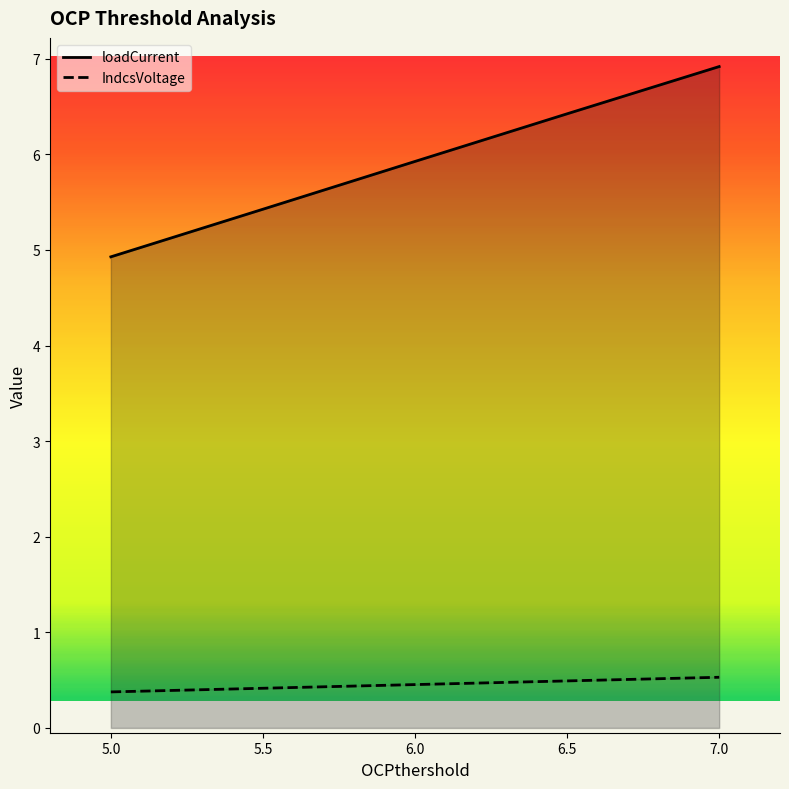

What are all the series names shown in the legend?

loadCurrent, IndcsVoltage